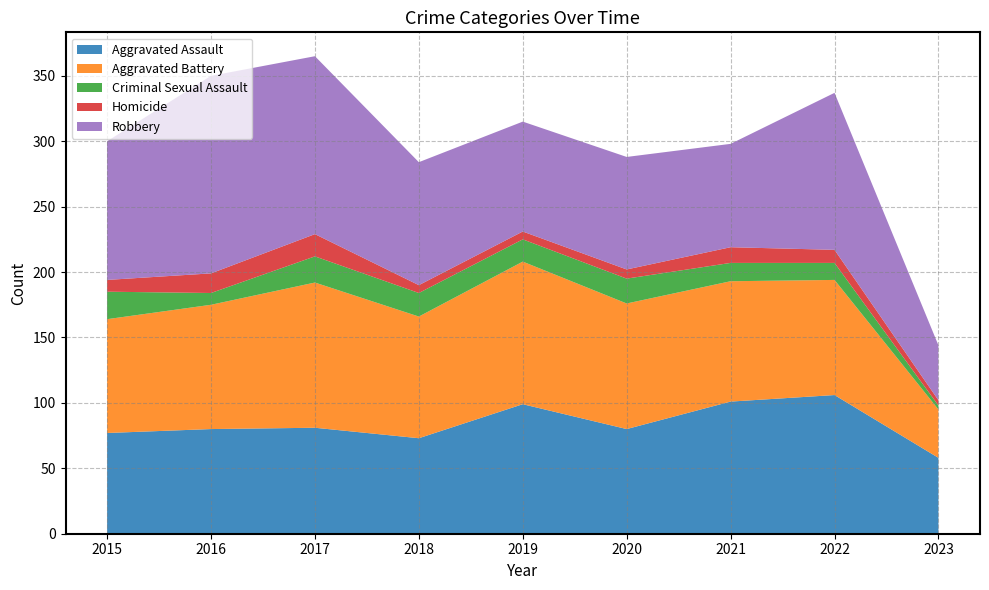

Reading right to left, extract all data points from this chart.

Aggravated Assault: 2023=58	2022=106	2021=101	2020=80	2019=99	2018=73	2017=81	2016=80	2015=77
Aggravated Battery: 2023=37	2022=88	2021=92	2020=96	2019=109	2018=93	2017=111	2016=95	2015=87
Criminal Sexual Assault: 2023=3	2022=13	2021=14	2020=19	2019=17	2018=18	2017=20	2016=9	2015=21
Homicide: 2023=4	2022=10	2021=12	2020=7	2019=6	2018=6	2017=17	2016=15	2015=9
Robbery: 2023=42	2022=120	2021=79	2020=86	2019=84	2018=94	2017=136	2016=151	2015=106